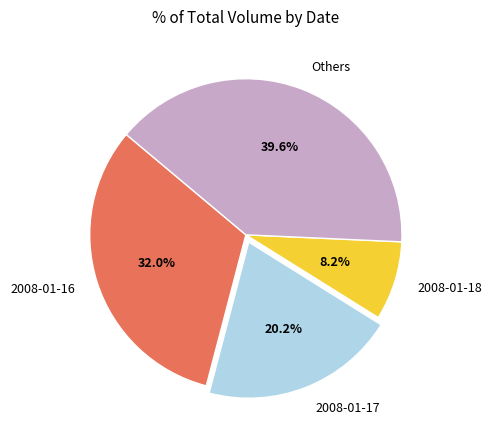

Count the number of slices in the pie.

4